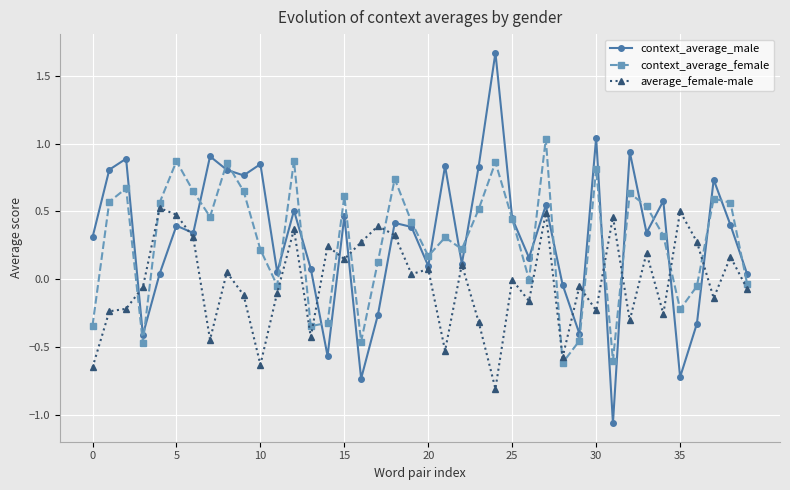

What is the lowest value of the average_female-male series?

-0.8